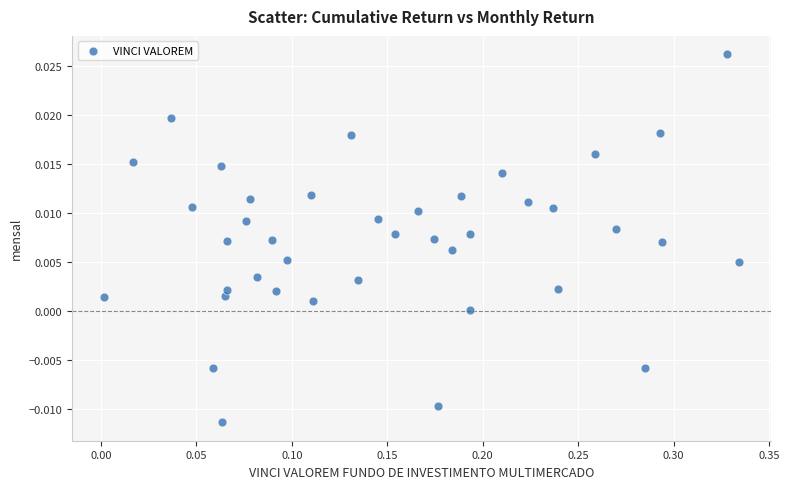

What is the range of X values (max minus min)?

0.3